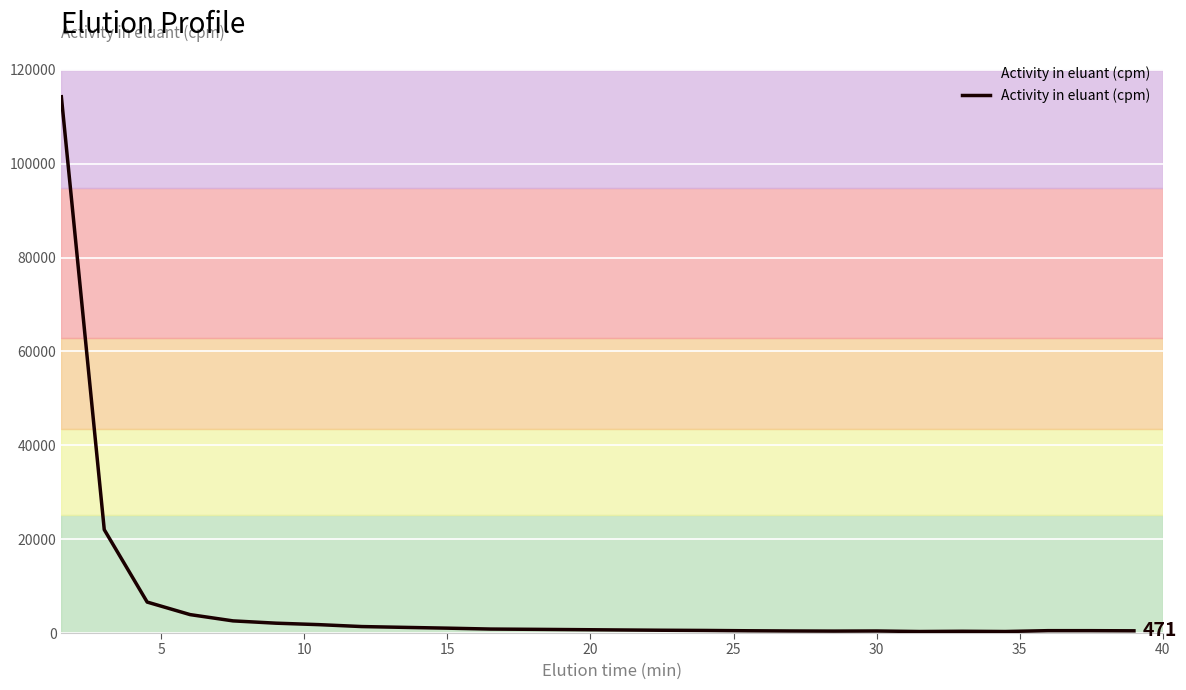

What is the maximum value shown in the chart?

114278.1